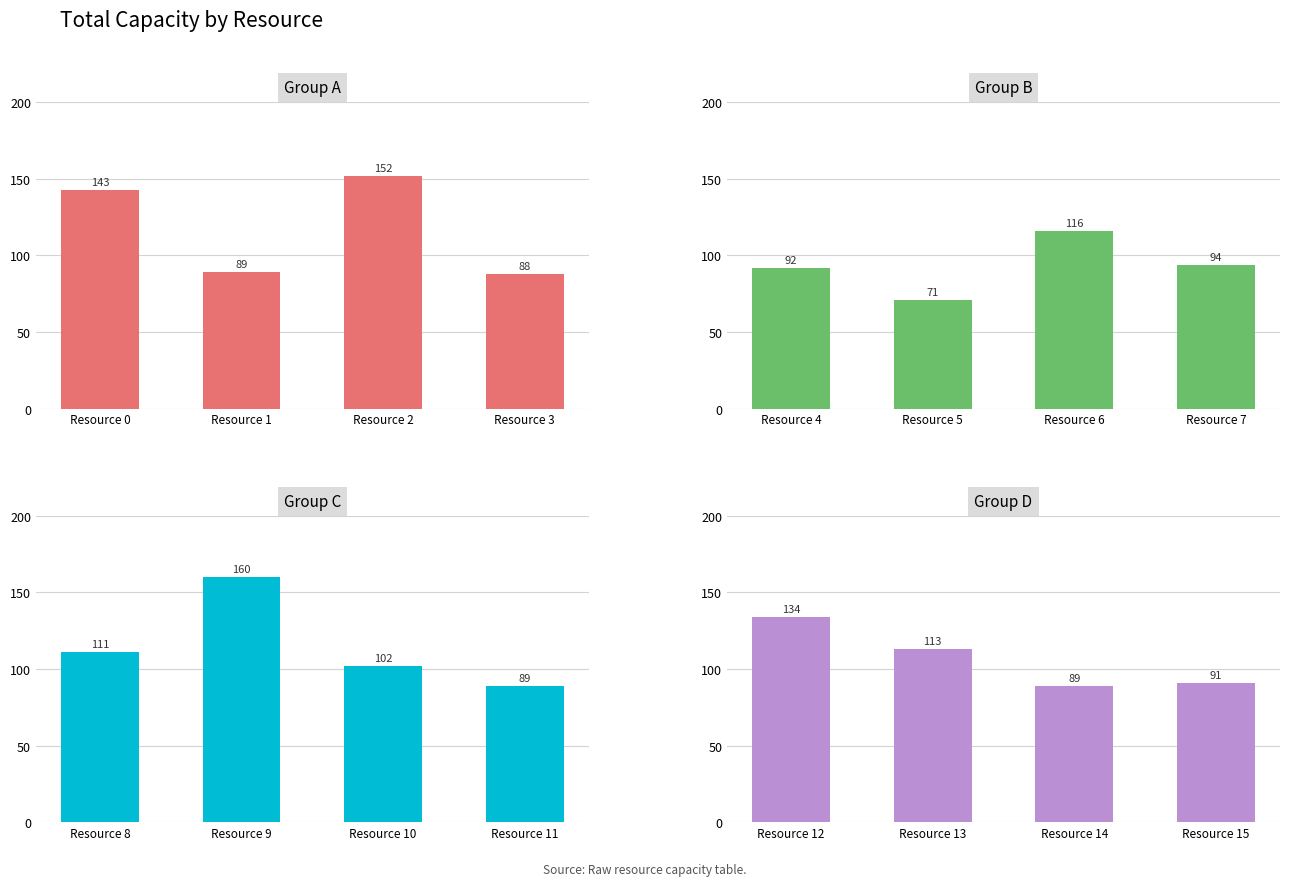

How many data points does each series have?

4